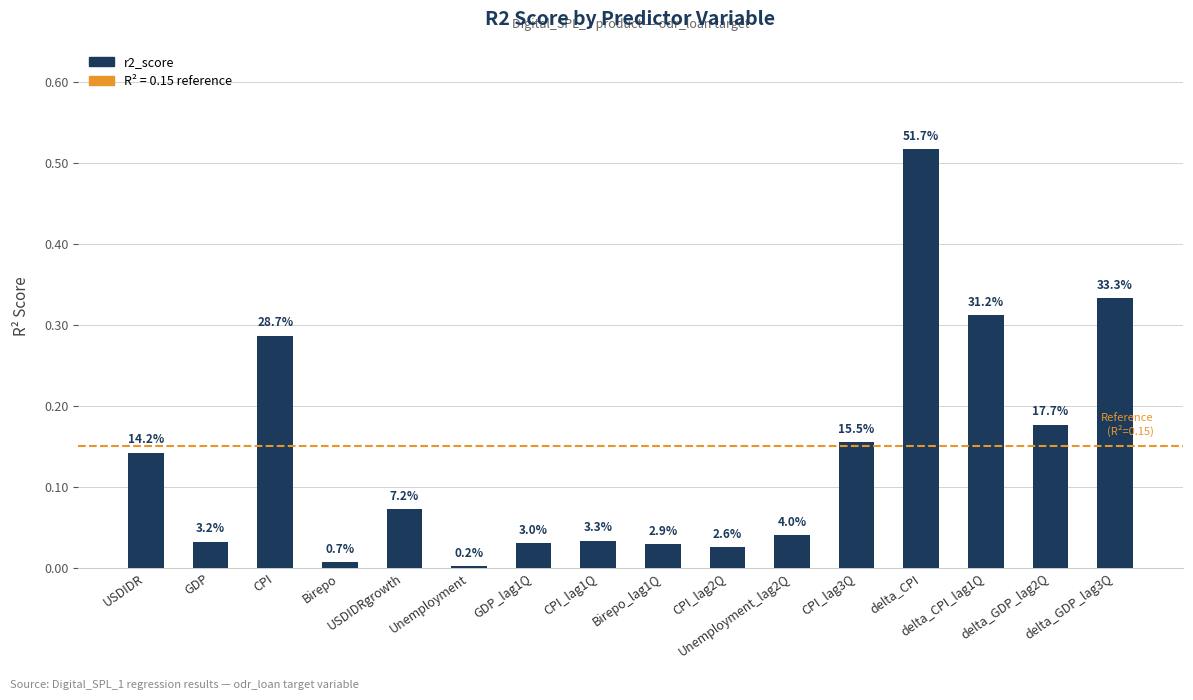

How many bars are there in total?

16